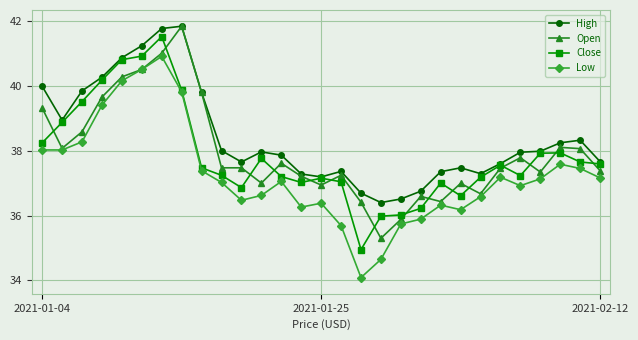

True or false: Low and High cross at least once.

False